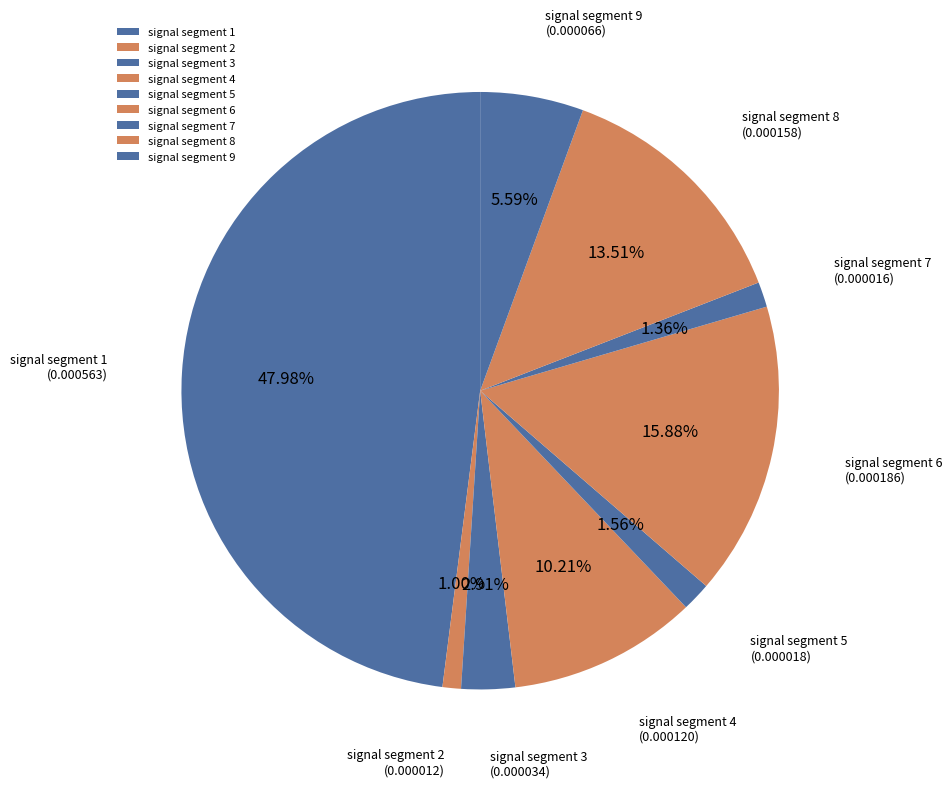

To the nearest percent, what is the combined percentage of signal segment 7 and signal segment 6?

17%